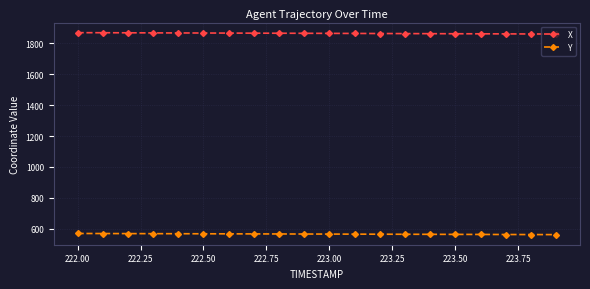

True or false: X and Y cross at least once.

False